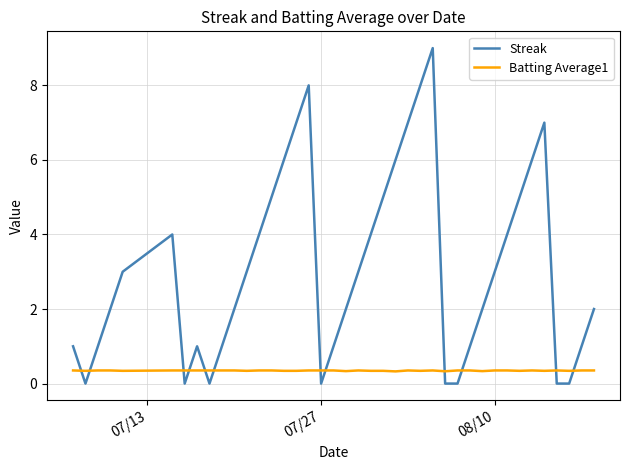

How many lines are shown in the chart?

2